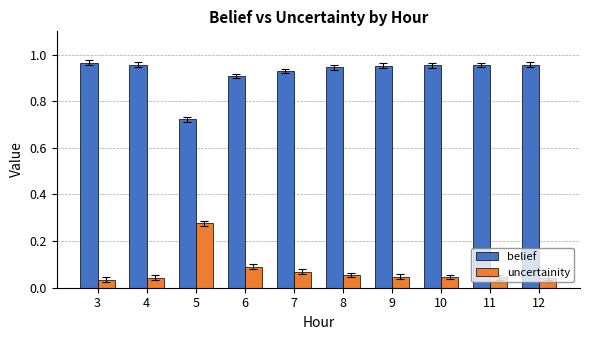

What are all the series names shown in the legend?

belief, uncertainity